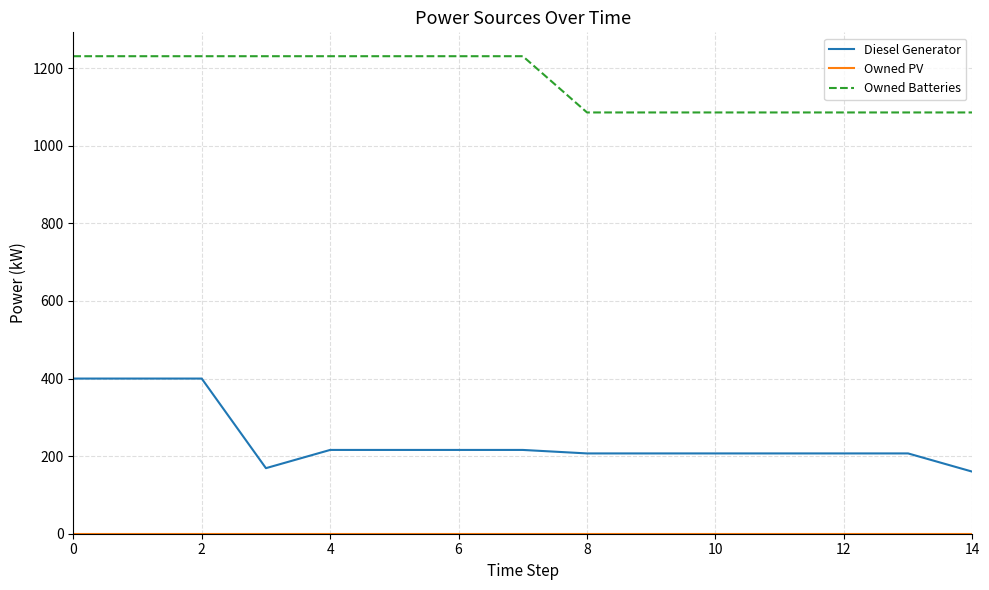

Which series has the widest spread of values?

Diesel Generator